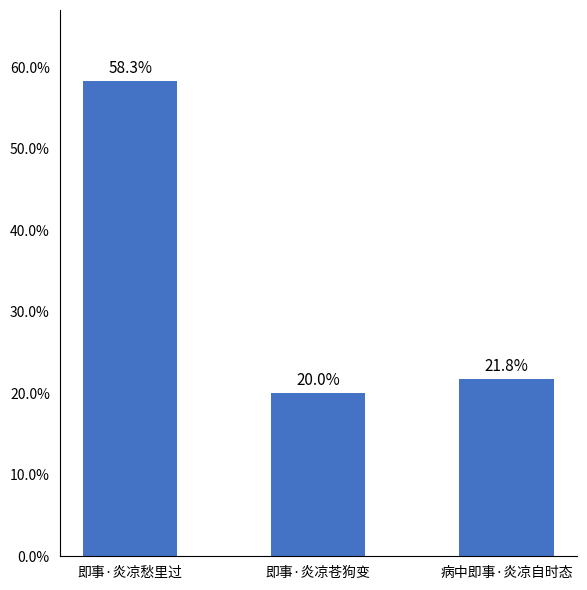

What is the value of the 3rd bar from the left?

21.8